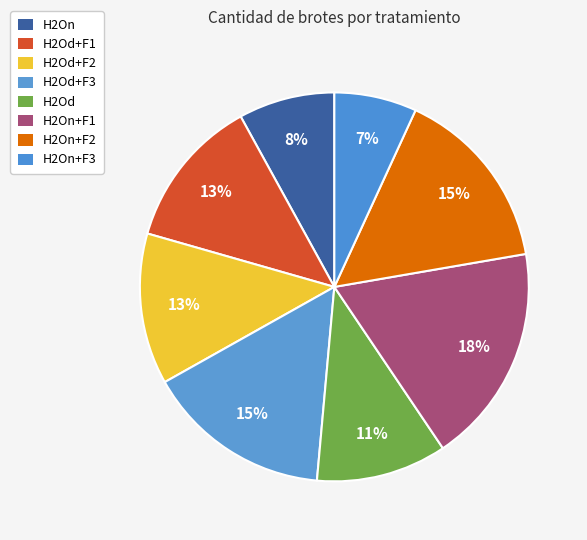

Approximately how many times larger is the value at H2Od compared to H2On?

1.4